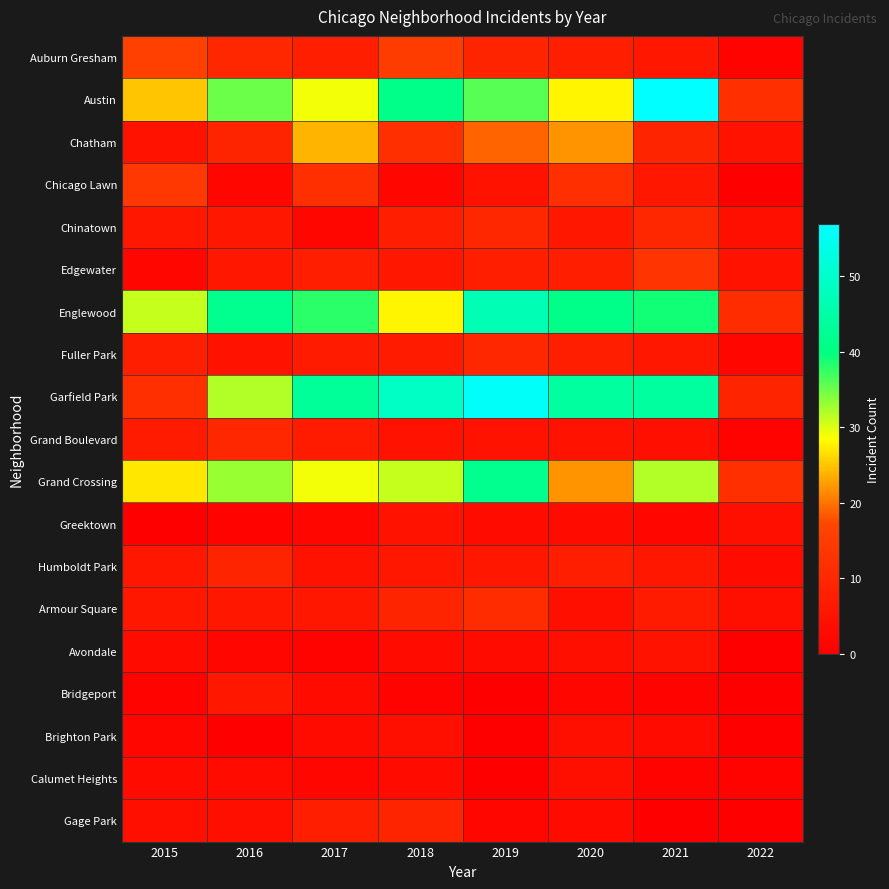

What is the total value across all series at 2020?

236